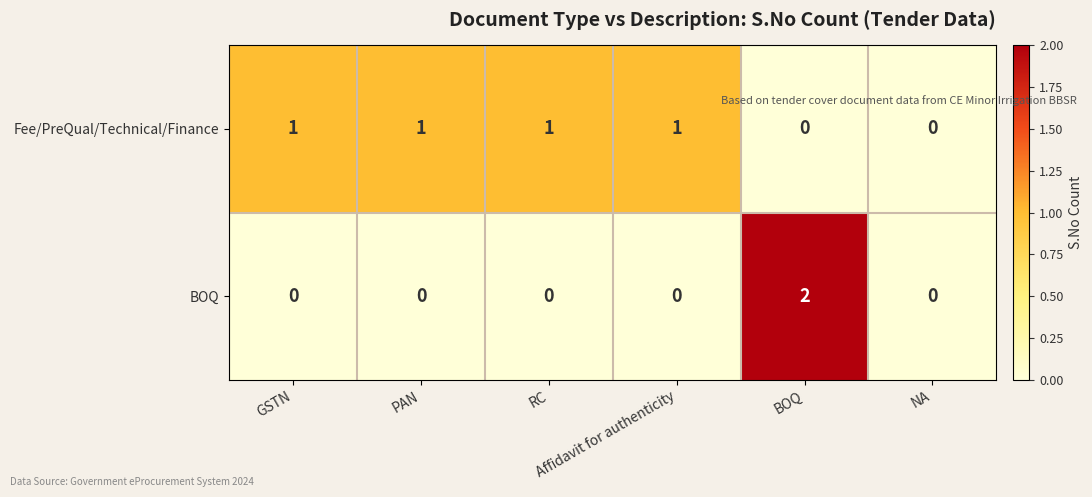

What is the sum of all Fee/PreQual/Technical/Finance values?

4